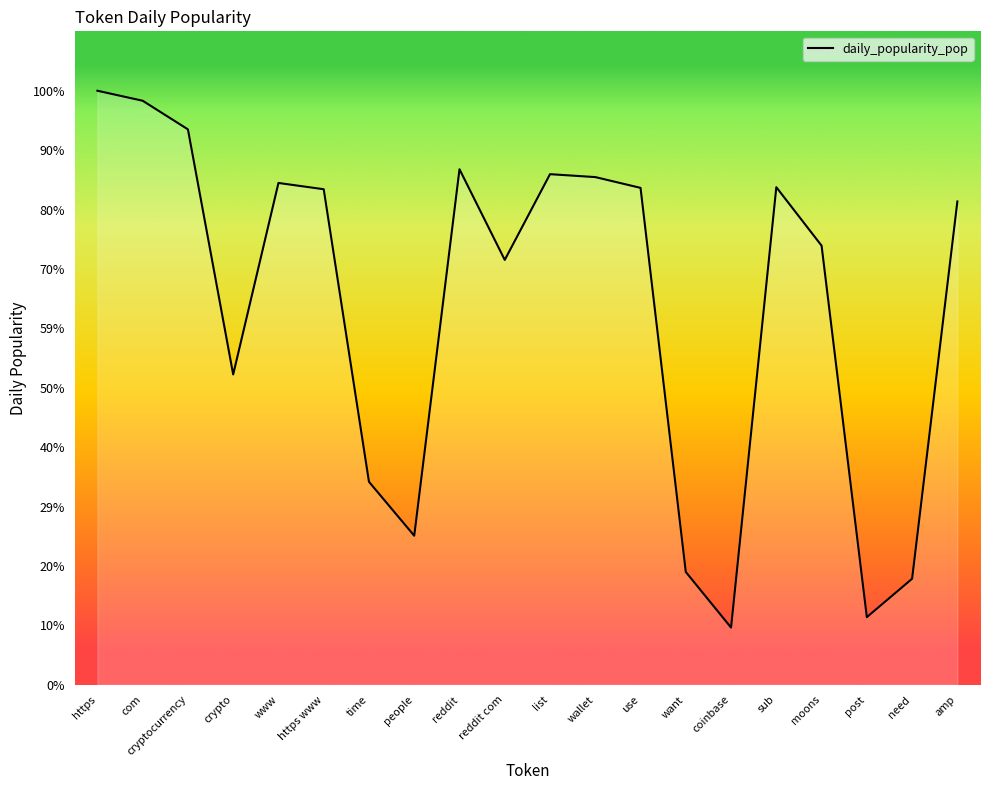

Is this an area chart (filled region under the line)?

Yes